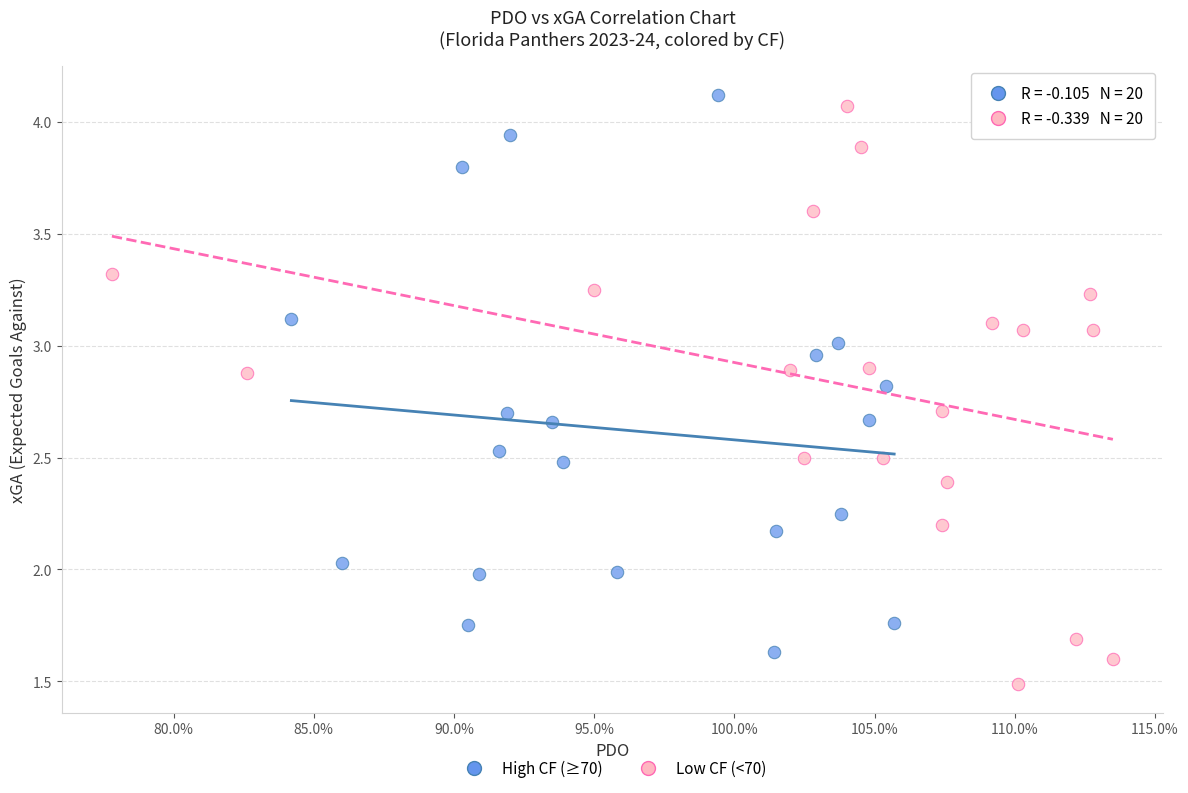

Which series reaches the minimum Y coordinate?

Low CF (<70)